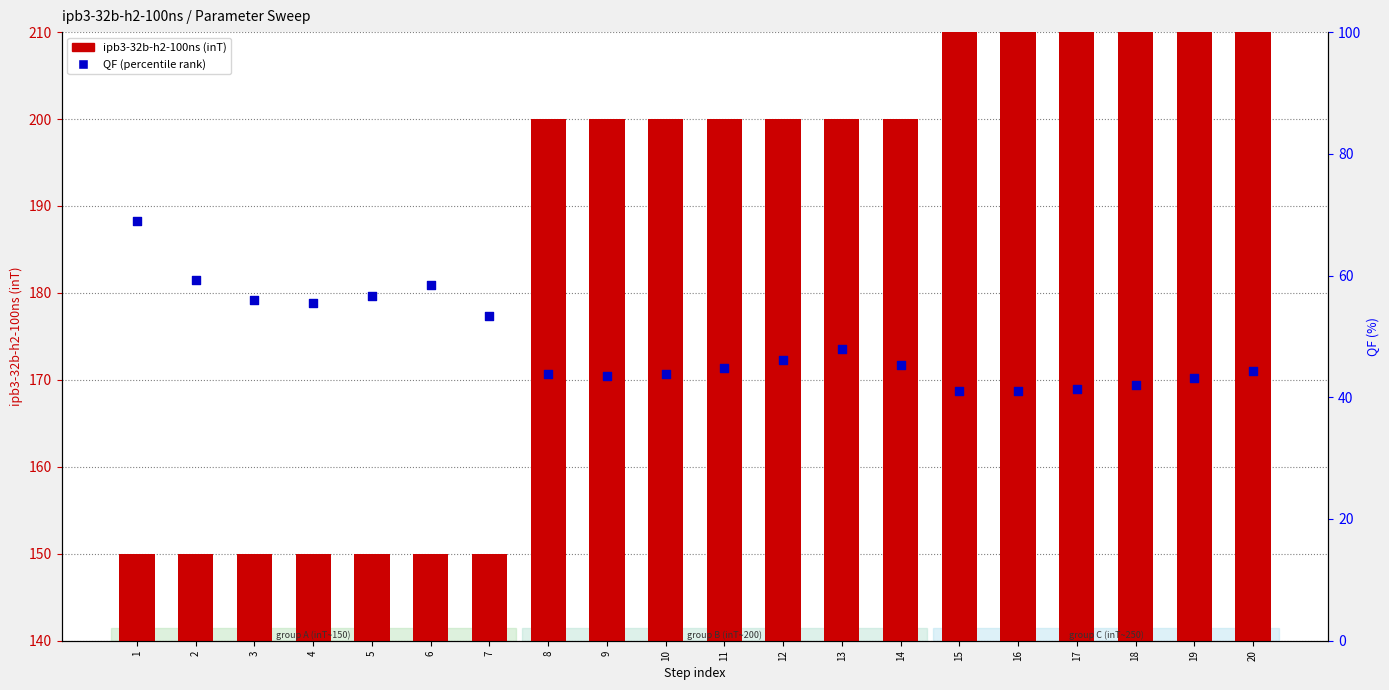

Is the value of ipb3-32b-h2-100ns at 19 greater than the value of QF (percentile) at 7?

Yes